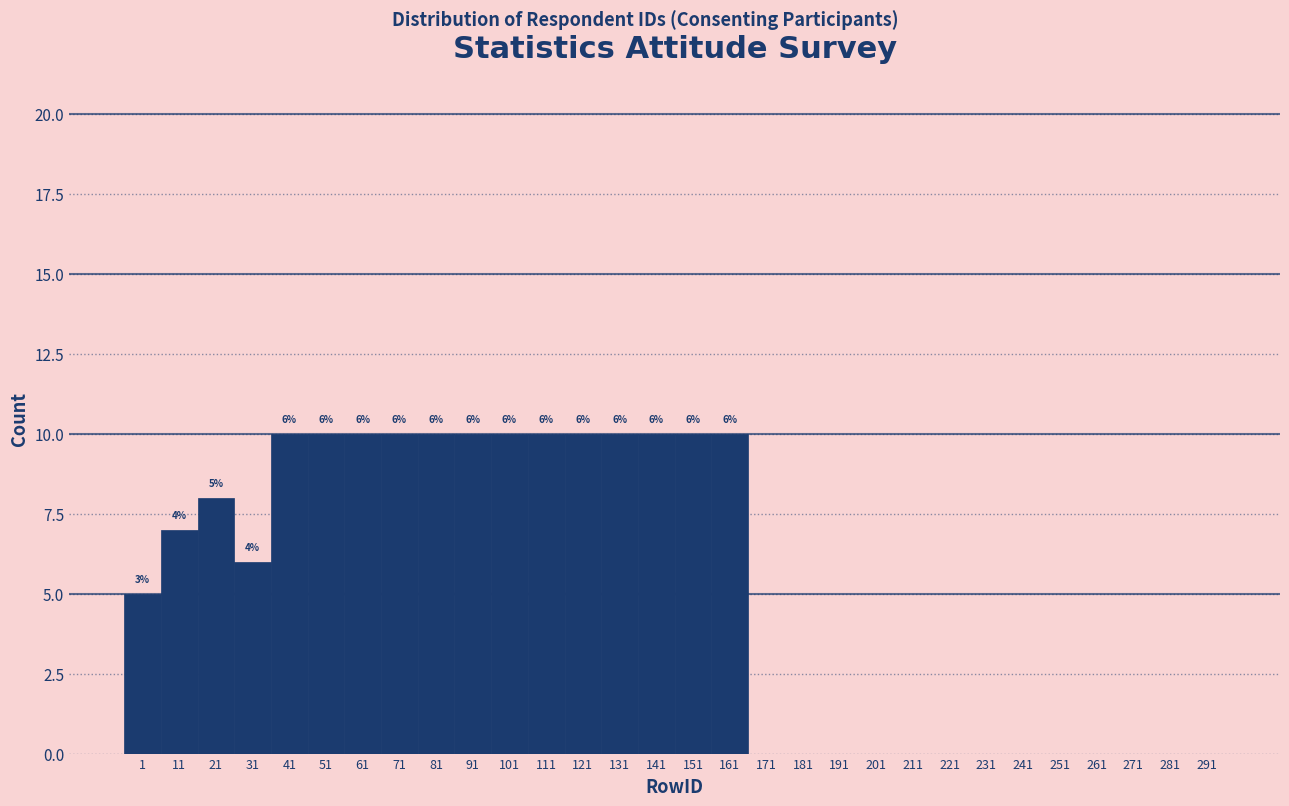

Reading left to right, list all the values displayed in this chart.

1=5	11=7	21=8	31=6	41=10	51=10	61=10	71=10	81=10	91=10	101=10	111=10	121=10	131=10	141=10	151=10	161=10	171=0	181=0	191=0	201=0	211=0	221=0	231=0	241=0	251=0	261=0	271=0	281=0	291=0